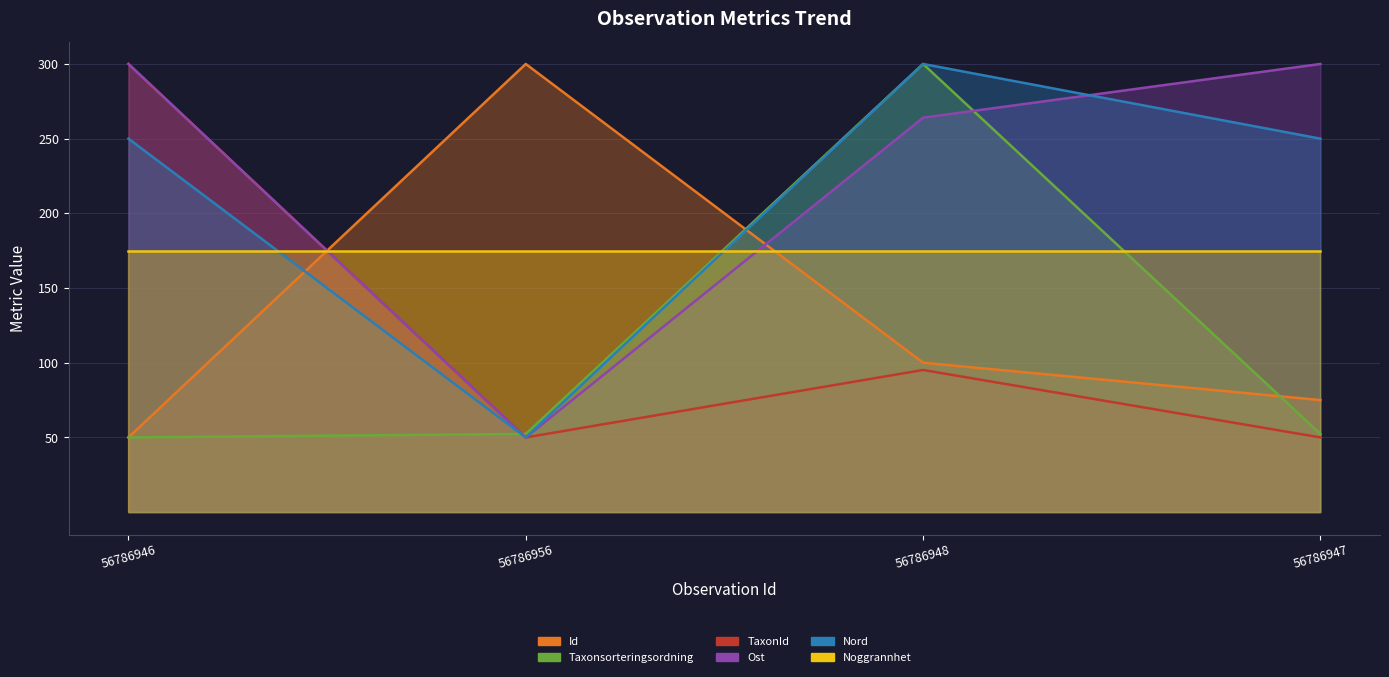

Which category has the highest value across all series?

56786956